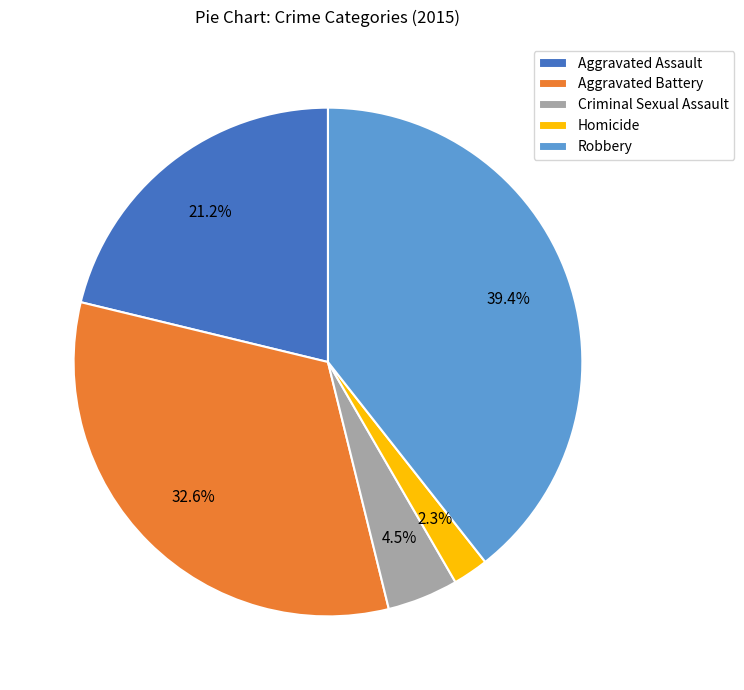

Rank the categories by value from lowest to highest.

Homicide, Criminal Sexual Assault, Aggravated Assault, Aggravated Battery, Robbery